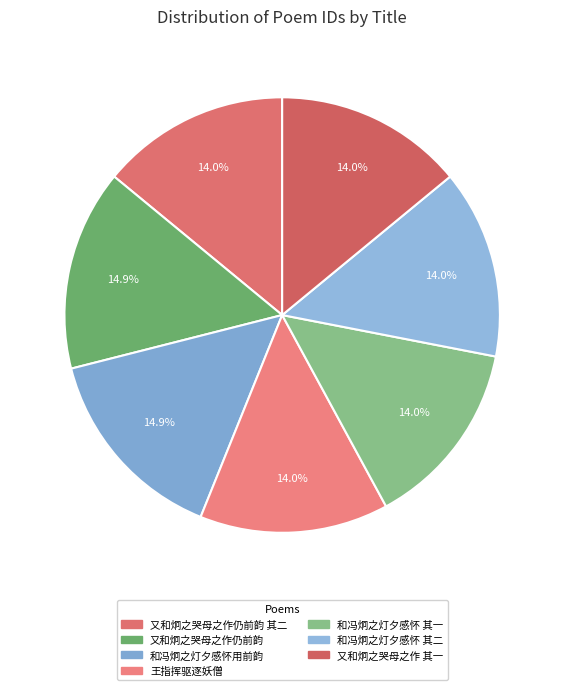

Is there a majority slice in this chart?

No